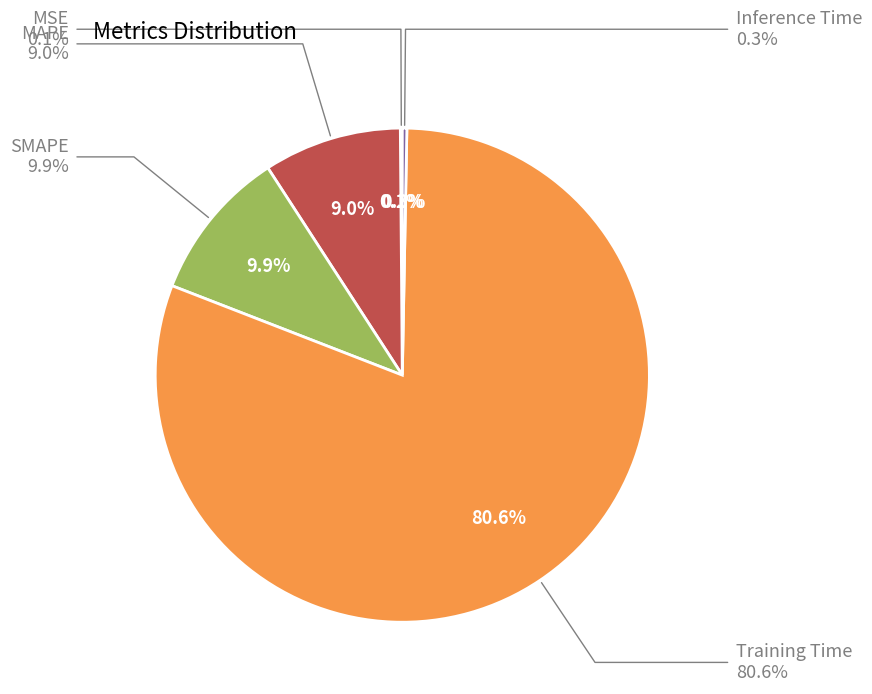

Which slice is the largest?

Training Time